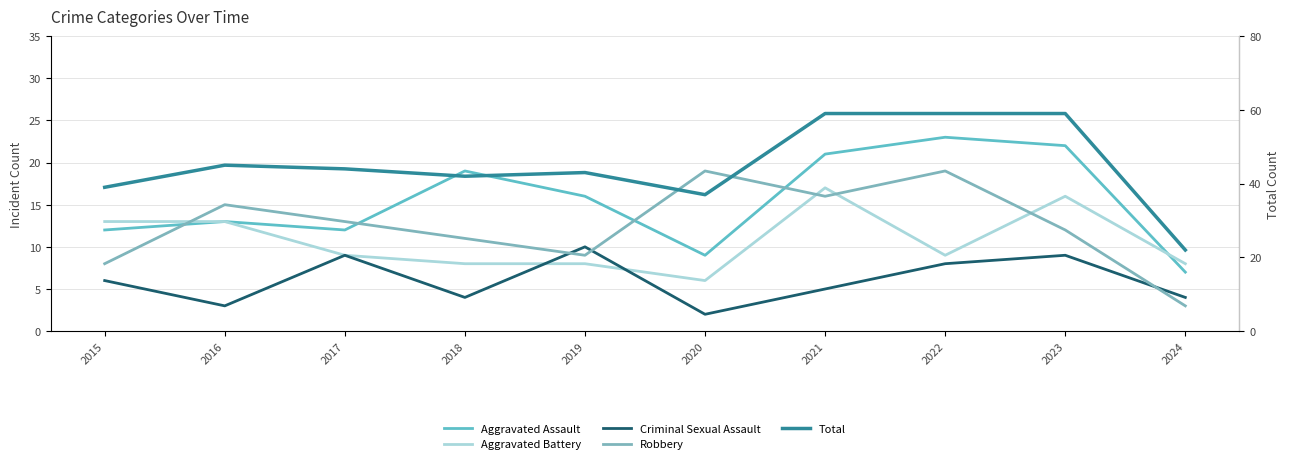

Between 2020 and 2015, which is larger?

2015